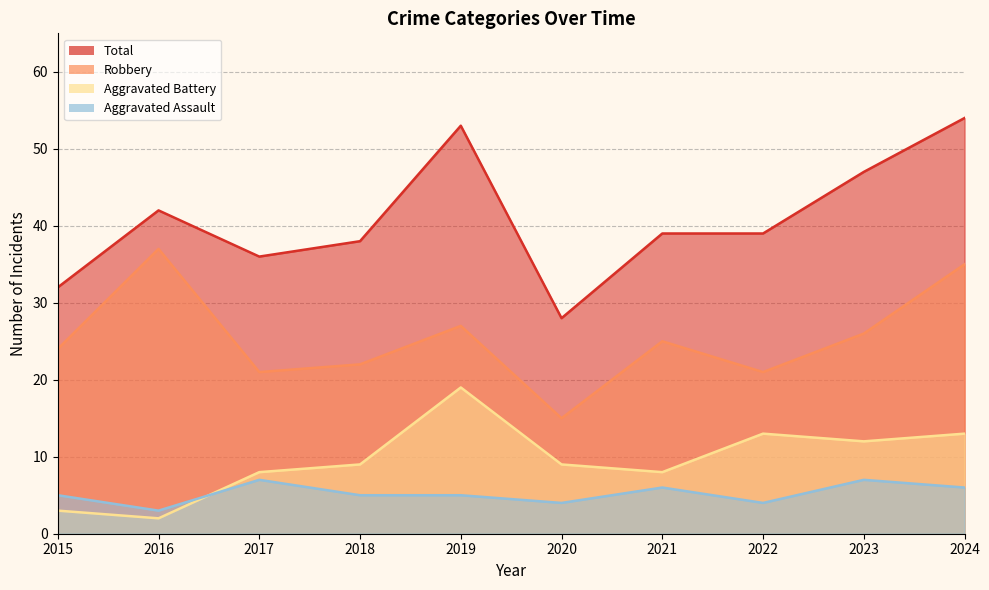

True or false: Robbery and Total intersect in this chart.

False